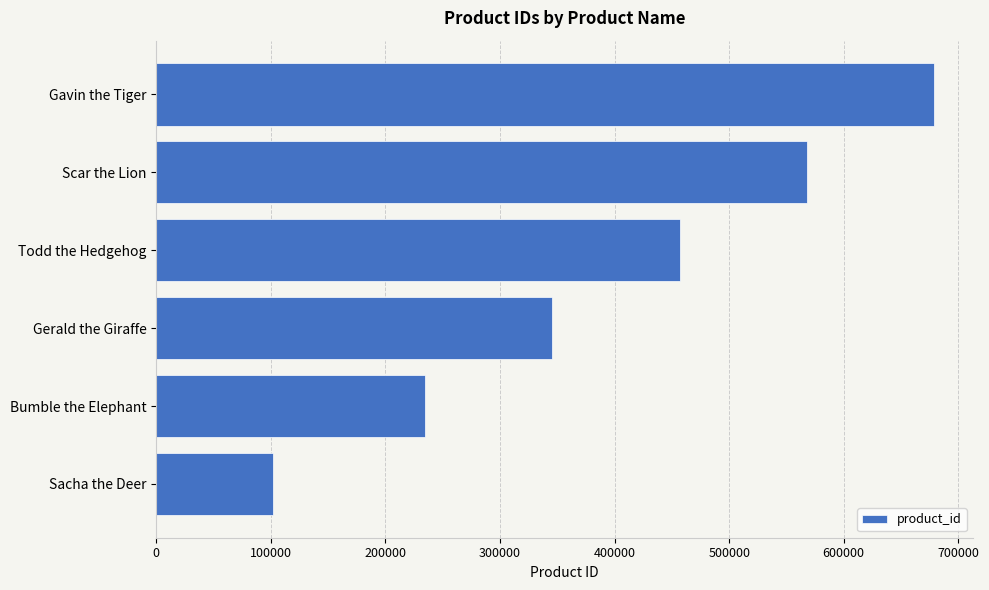

Reading bottom to top, what are all the values shown in this chart?

101664	234567	345678	456789	567890	678901